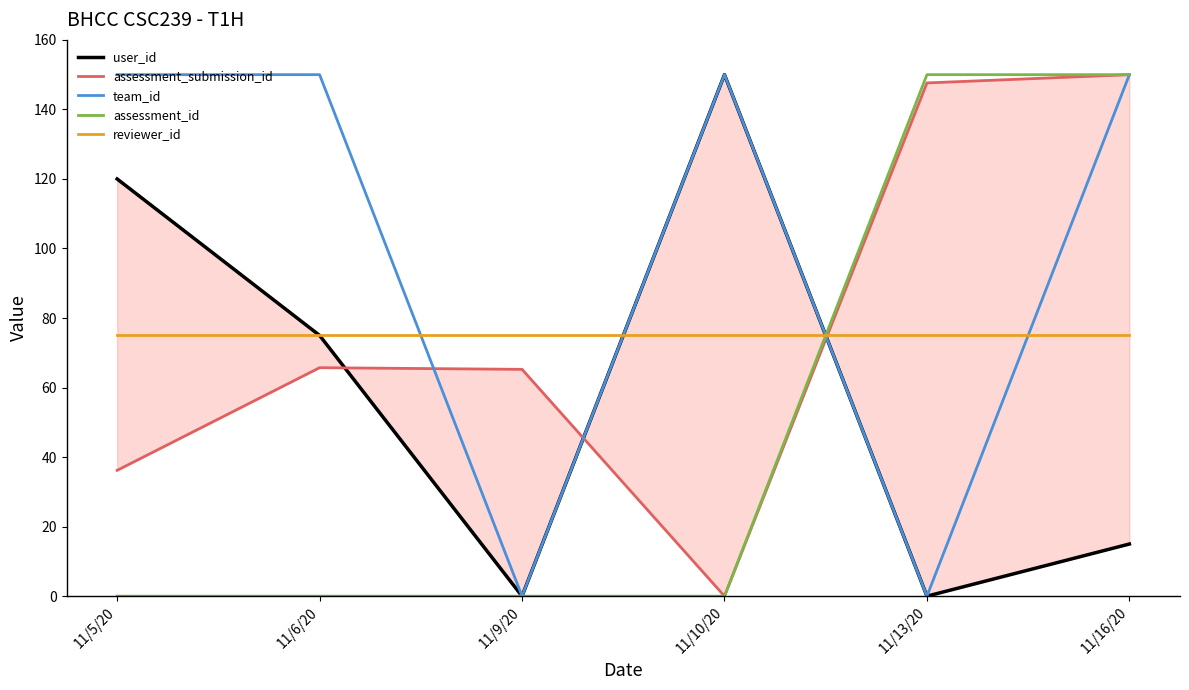

What is the sum of the team_id values at 11/13/20 and 11/6/20?

150